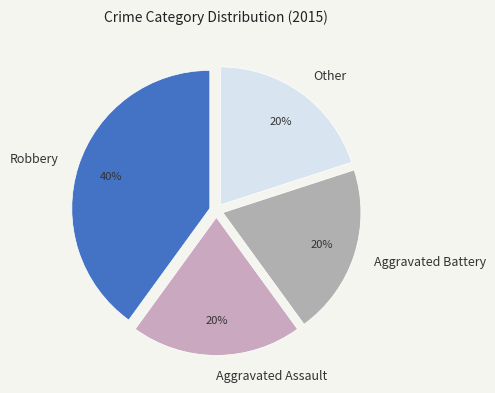

Combined, do Other and Robbery account for over 50%?

Yes